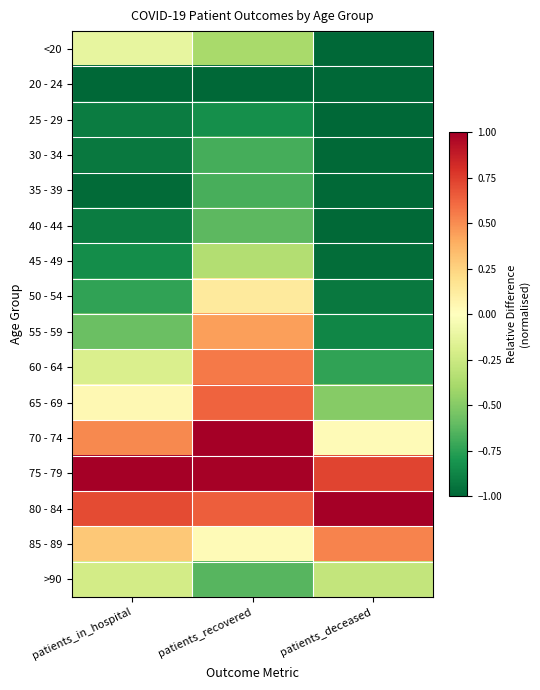

What is the greatest value displayed?

1.0